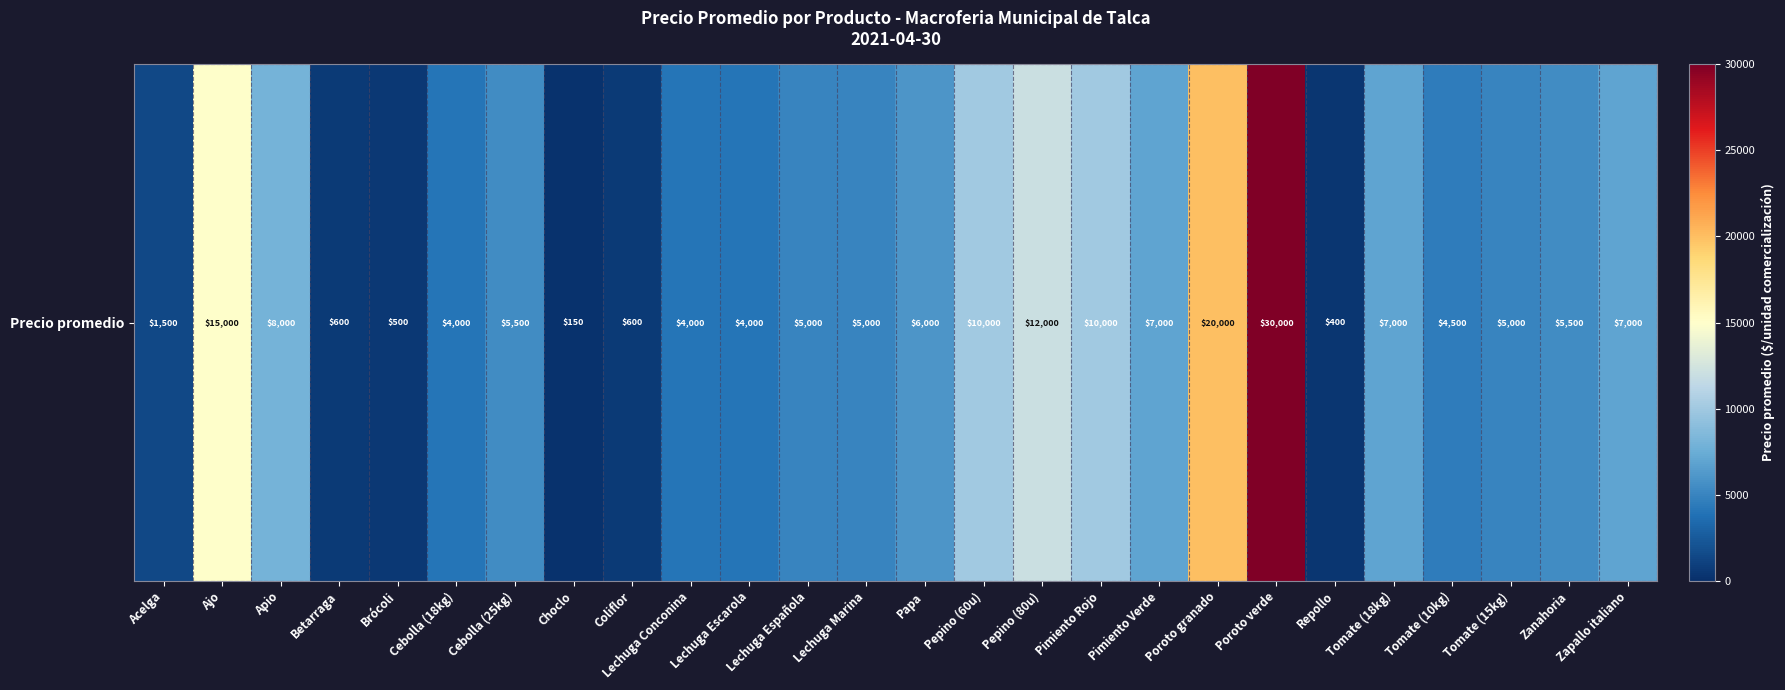

What is the difference between the maximum and minimum values?

29850